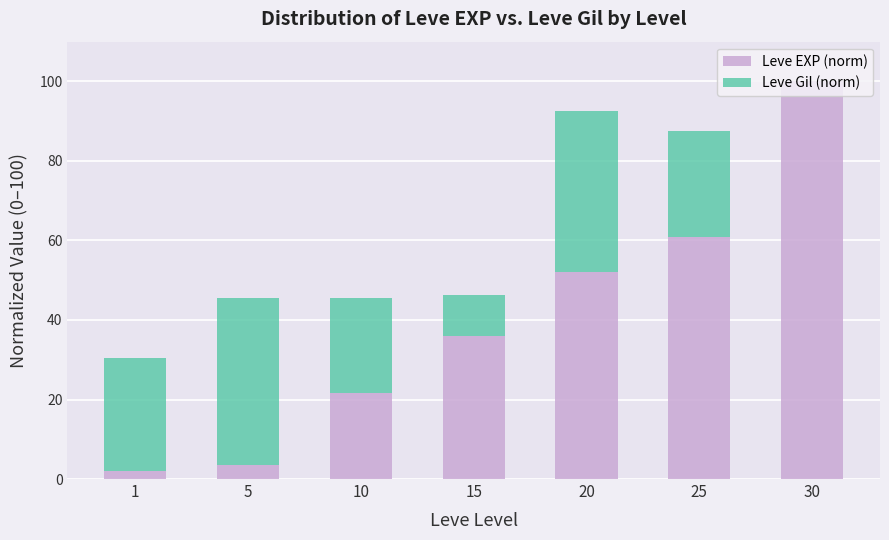

What is the total value across all series at 30?

100.0